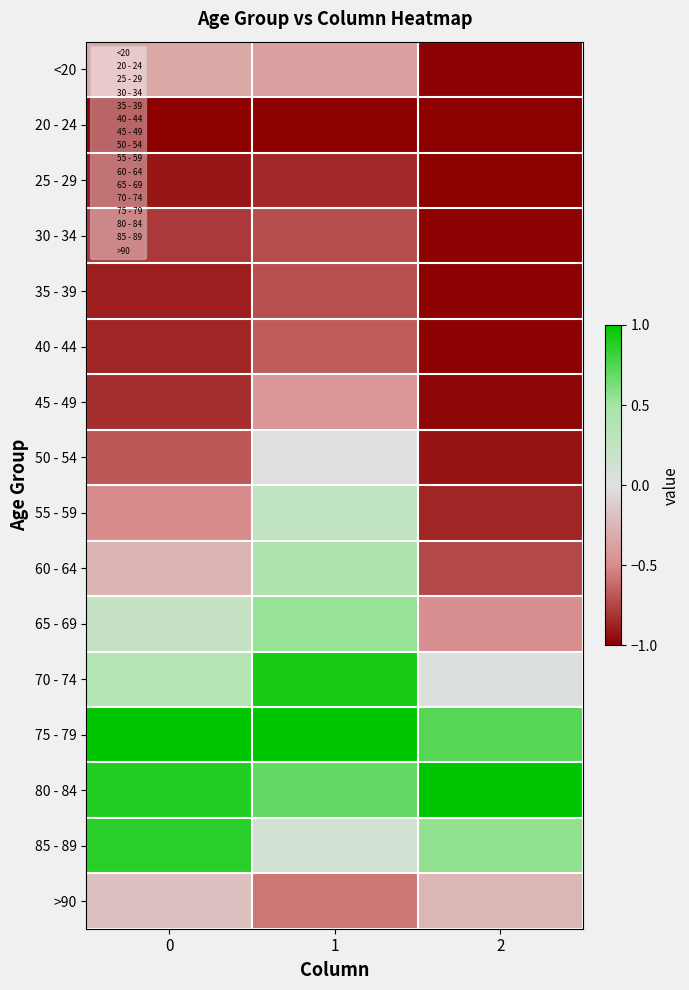

What is the total value across all series at 1?

-1.3